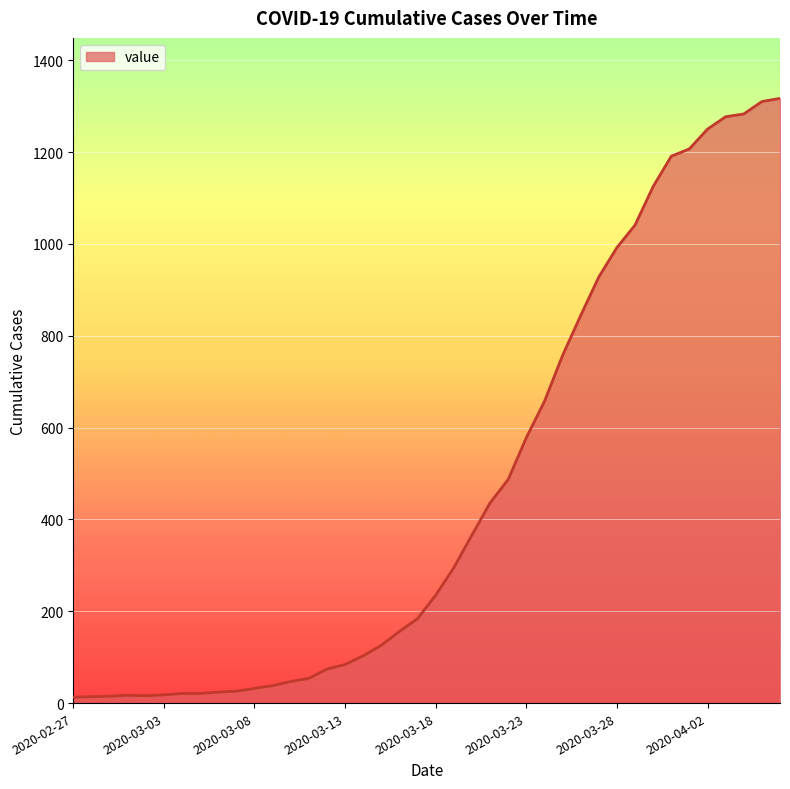

What is the difference between the maximum and minimum values?

1304